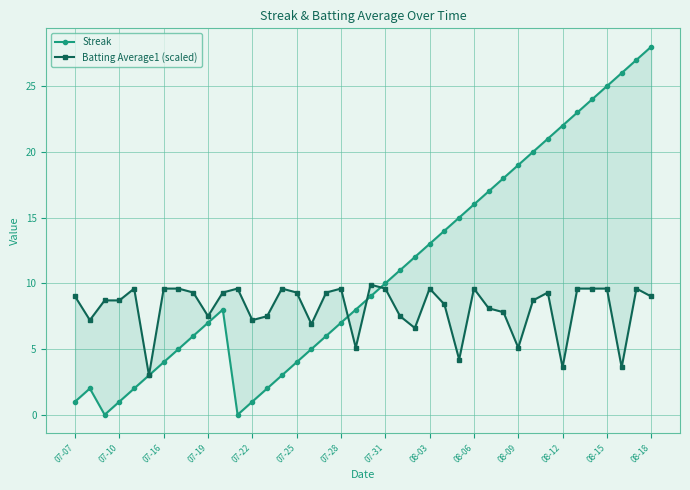

What is the value of the Streak point at the 9th from the left?

6.0